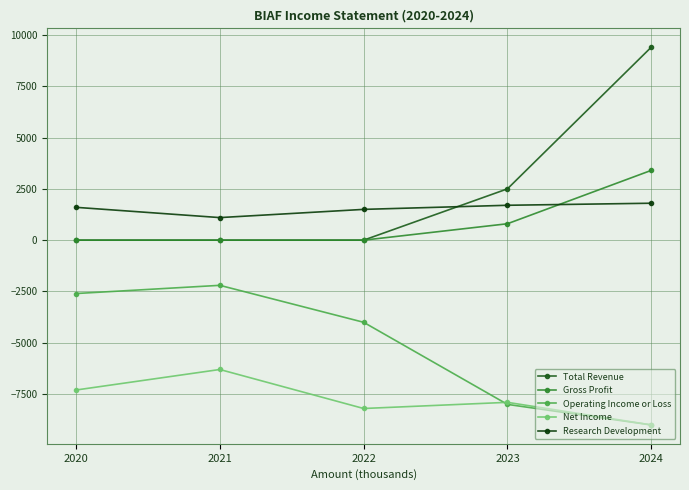

True or false: Research Development and Operating Income or Loss cross at least once.

False